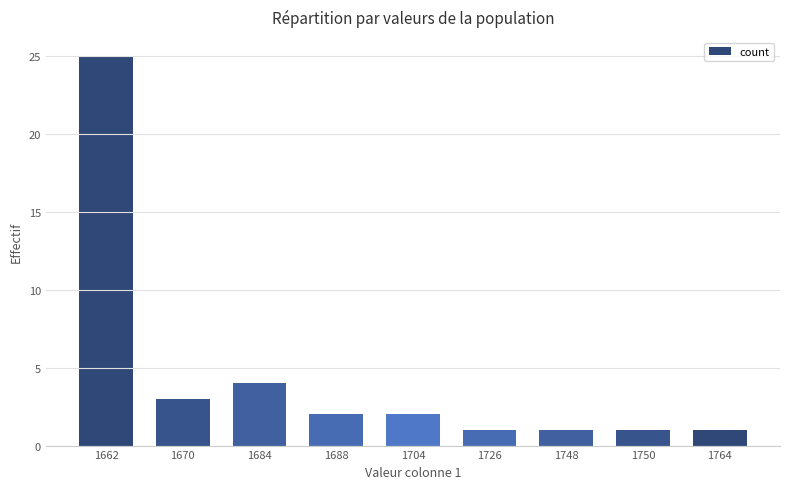

What is the minimum value shown in the chart?

1